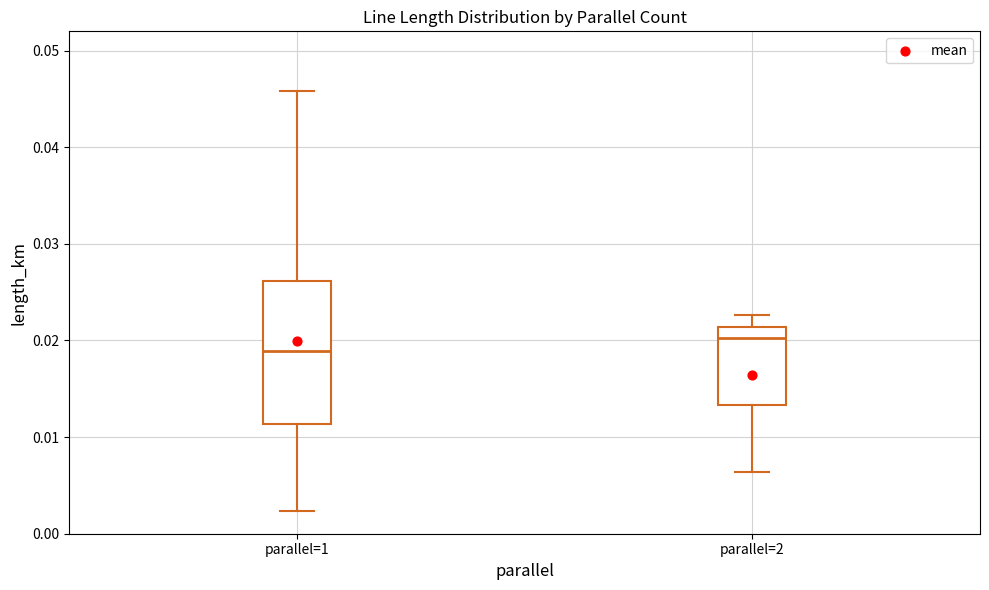

Reading left to right, transcribe this box plot: for each box, give where its median line is, the range the box spans, and where its two whiskers end, as read against the y-axis. The values are not printed on the chart, so give them approximately, as read against the axis.

parallel=1: median 0.019, box 0.011 to 0.026, whiskers 0.002 to 0.046
parallel=2: median 0.020, box 0.013 to 0.021, whiskers 0.006 to 0.023